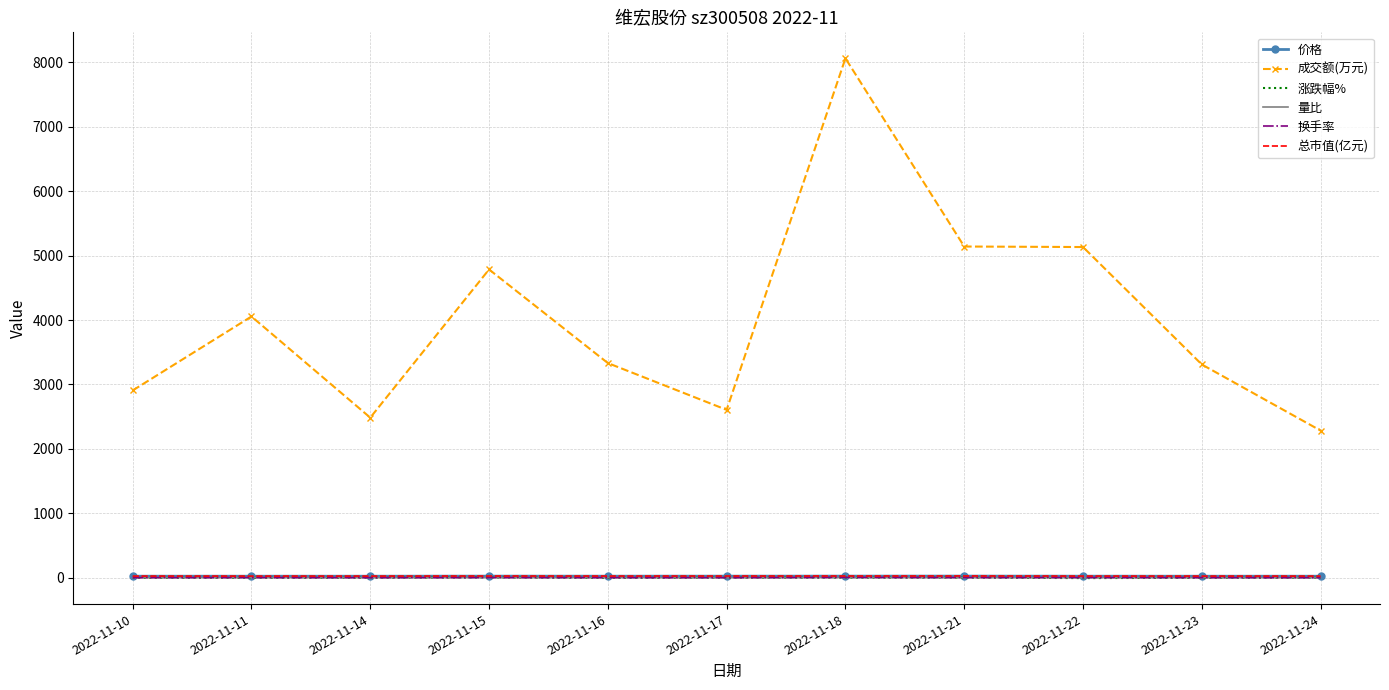

Is the value of 成交额(万元) at 2022-11-23 greater than the value of 总市值(亿元) at 2022-11-16?

Yes